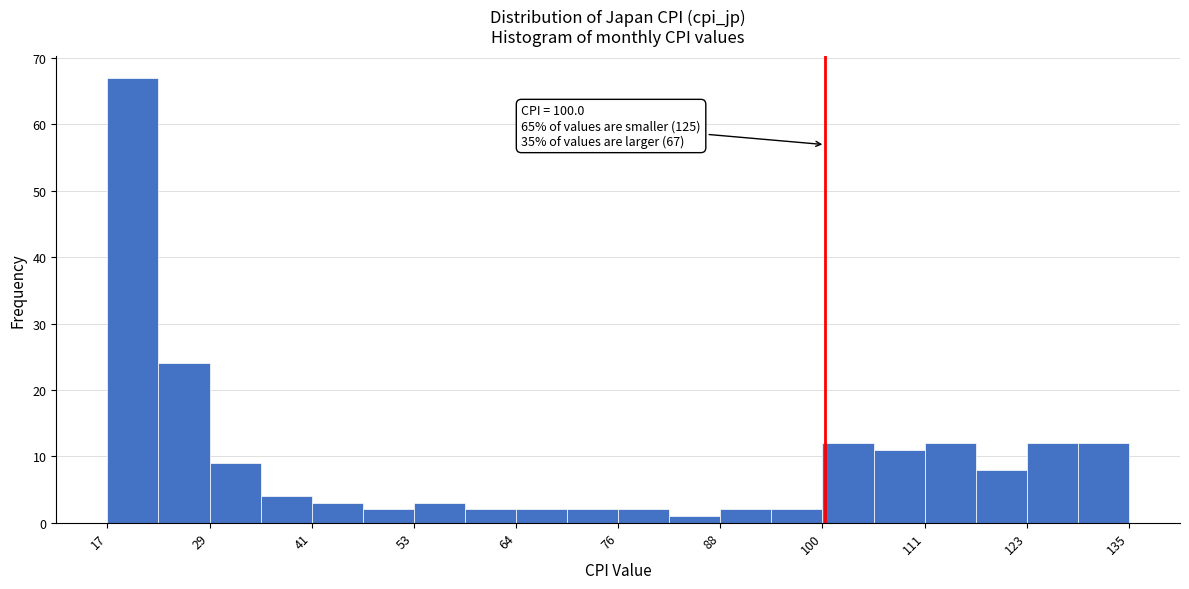

Around what value on the x-axis is the tallest bar? Give the approximate position of its centre, as read against the axis.

20